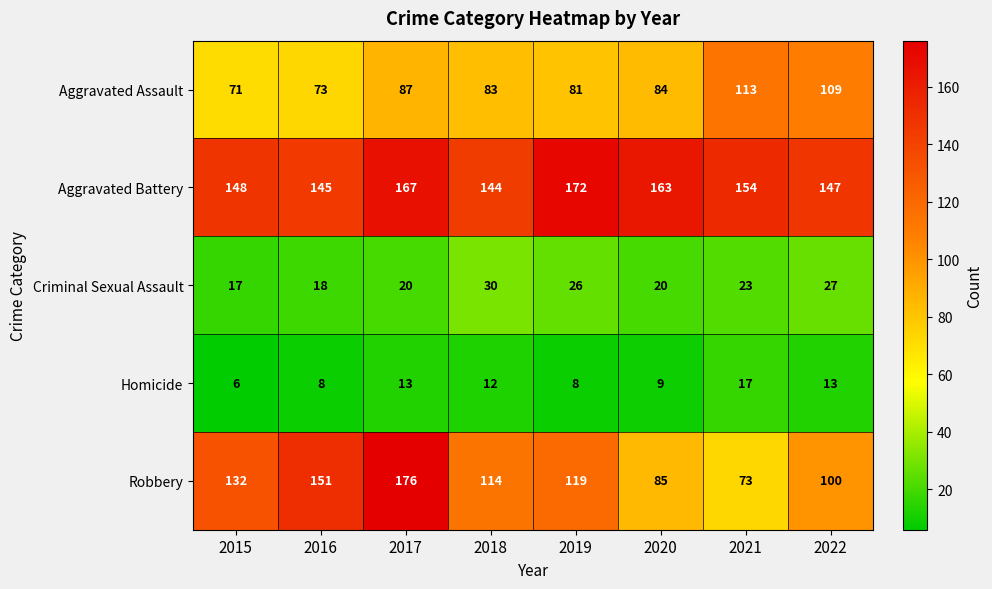

How many distinct data groups are displayed?

5